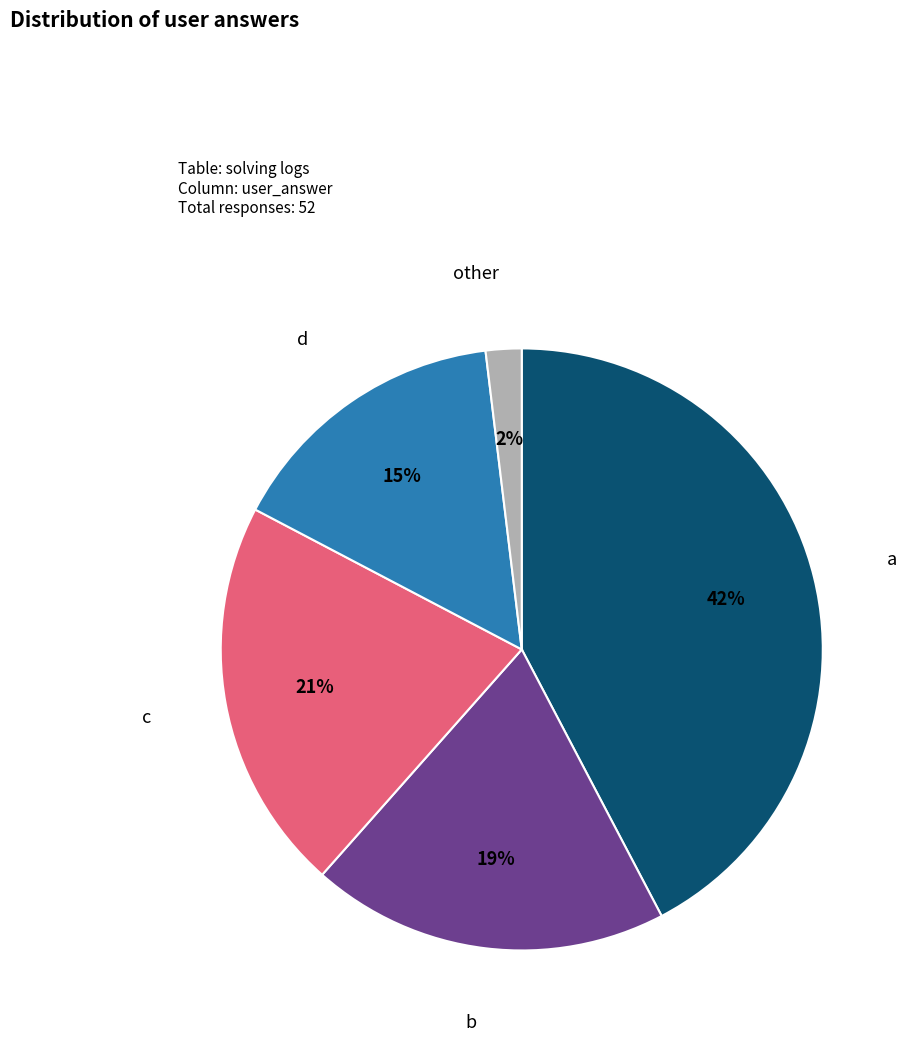

How many segments does this pie chart have?

5